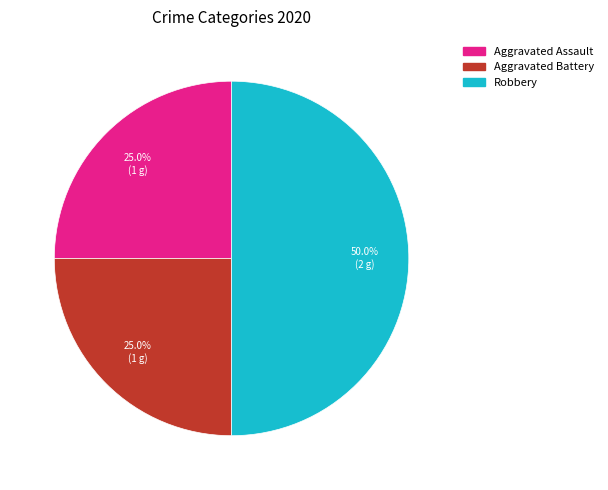

What is the total percentage of Aggravated Assault and Robbery?

75.0%